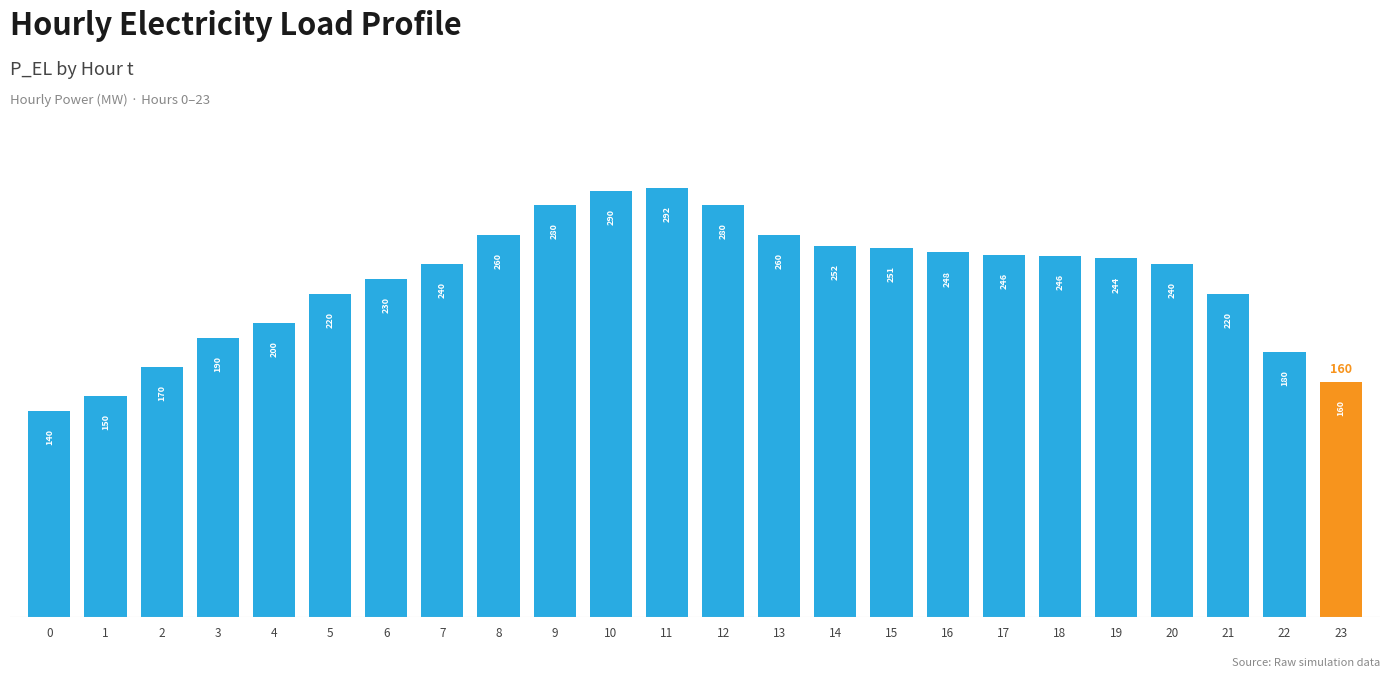

At which label does the data first exceed 244?

8